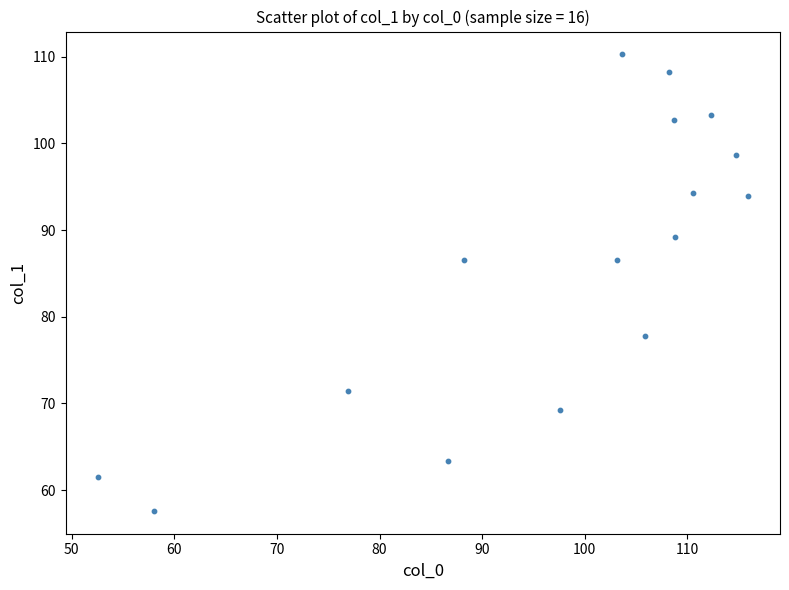

What is the range of Y values (max minus min)?

52.7